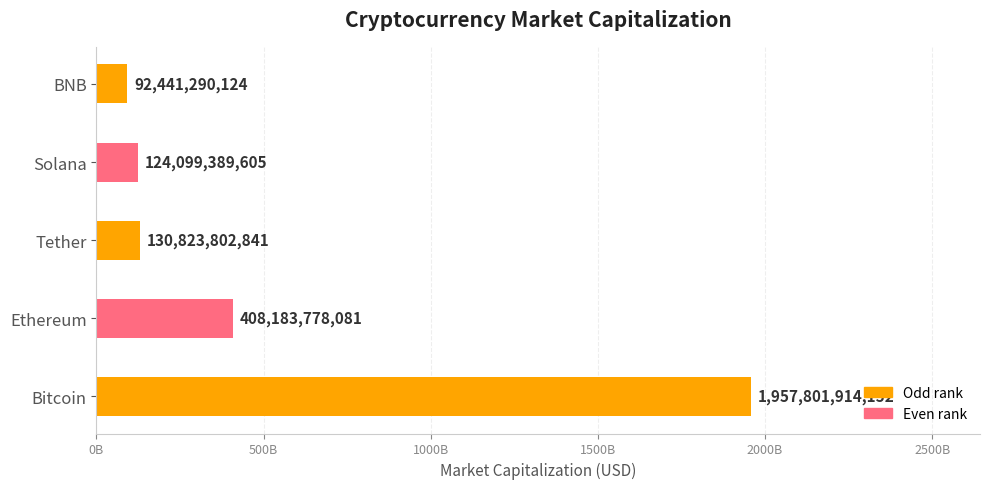

Does the chart contain any negative values?

No